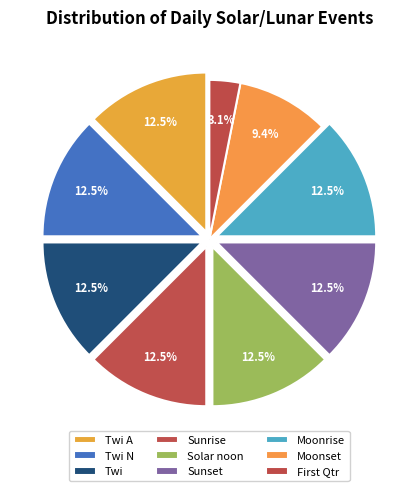

How many slices are in this pie chart?

9